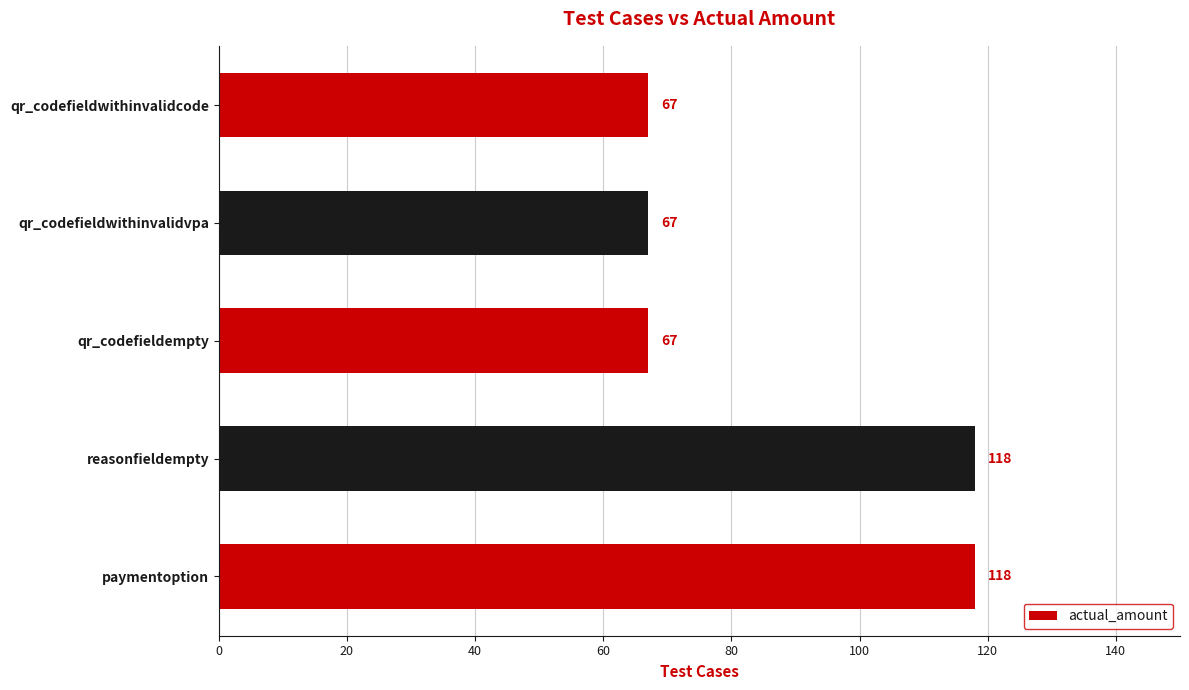

What is the average value?

87